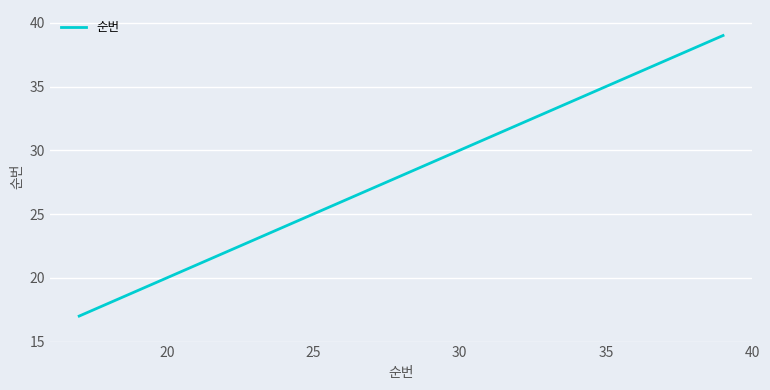

What is the greatest value displayed?

39